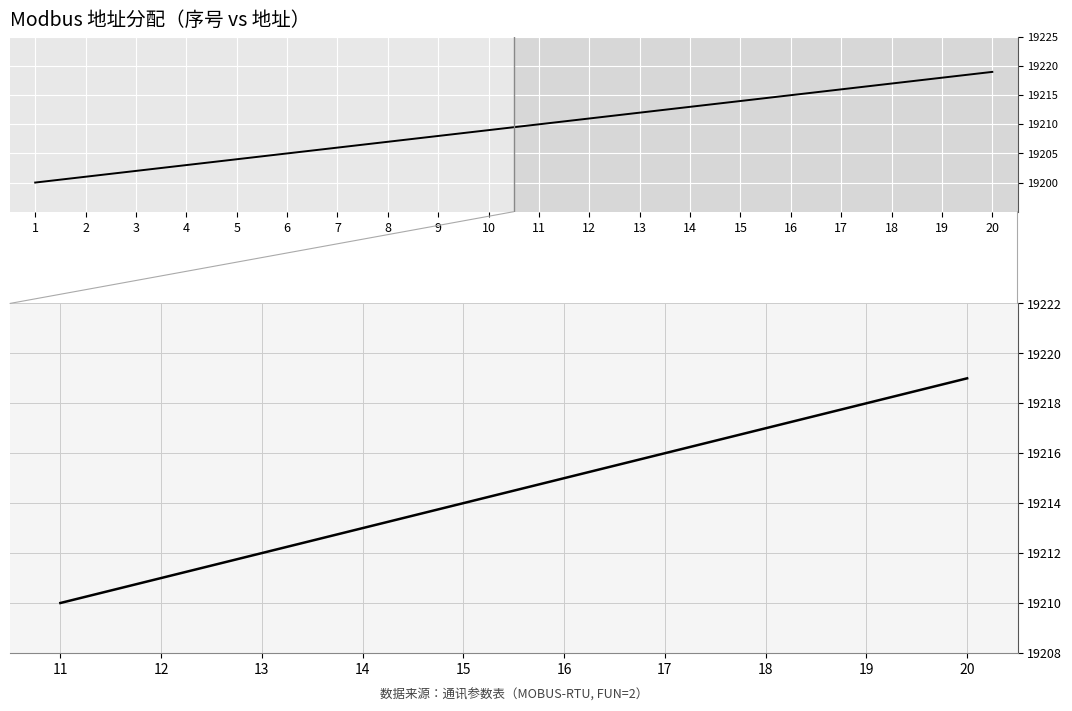

Is it true that the value at 13 is 12519?

False